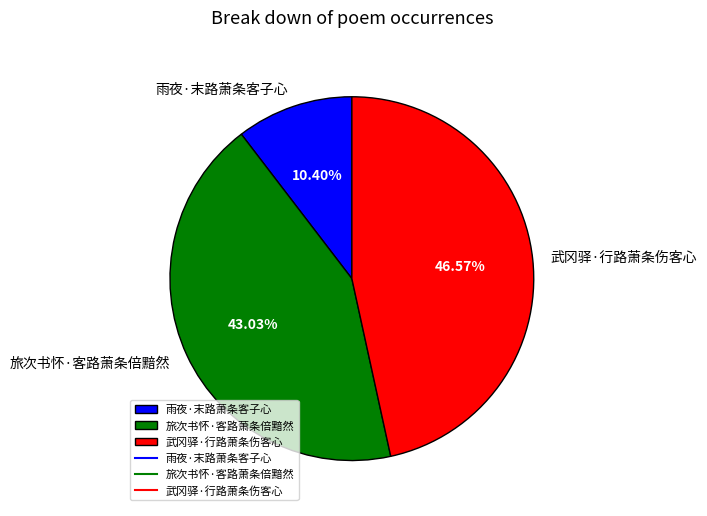

To the nearest percent, what portion does 旅次书怀·客路萧条倍黯然 represent?

43%